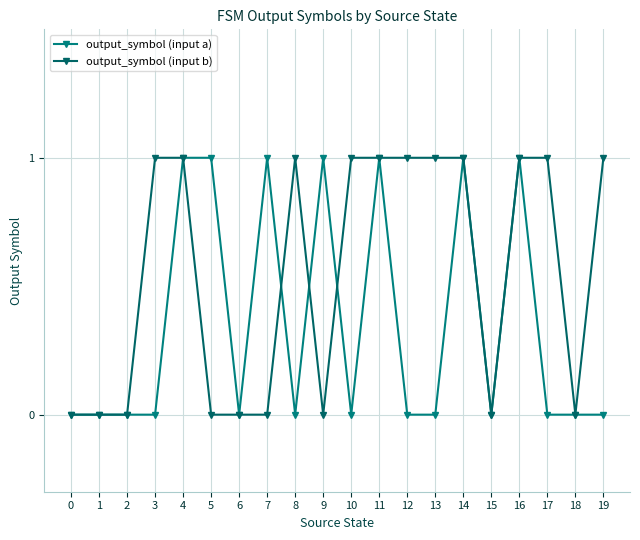

Between 9 and 18, which is larger?

9